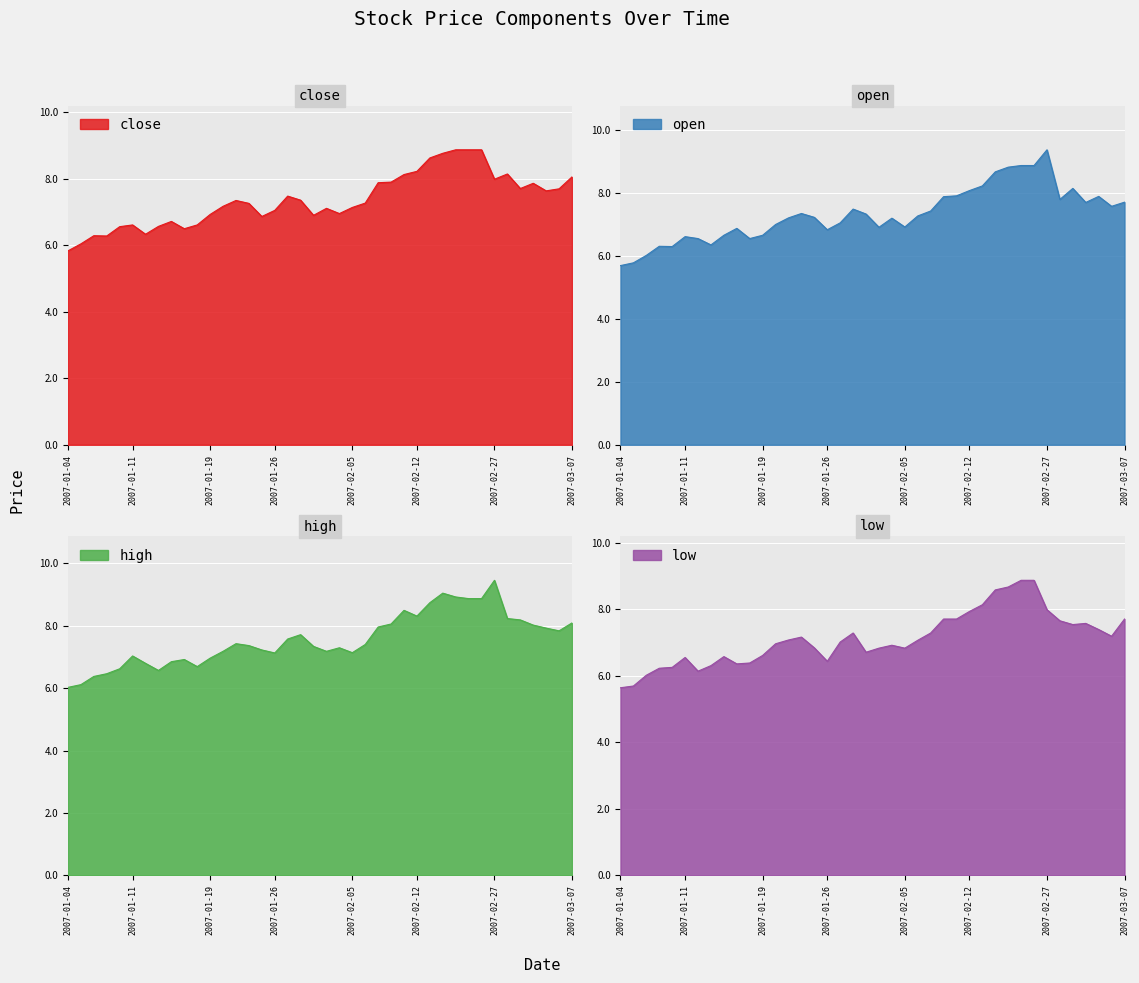

The close series shows 6.7 at 8. True or false?

True